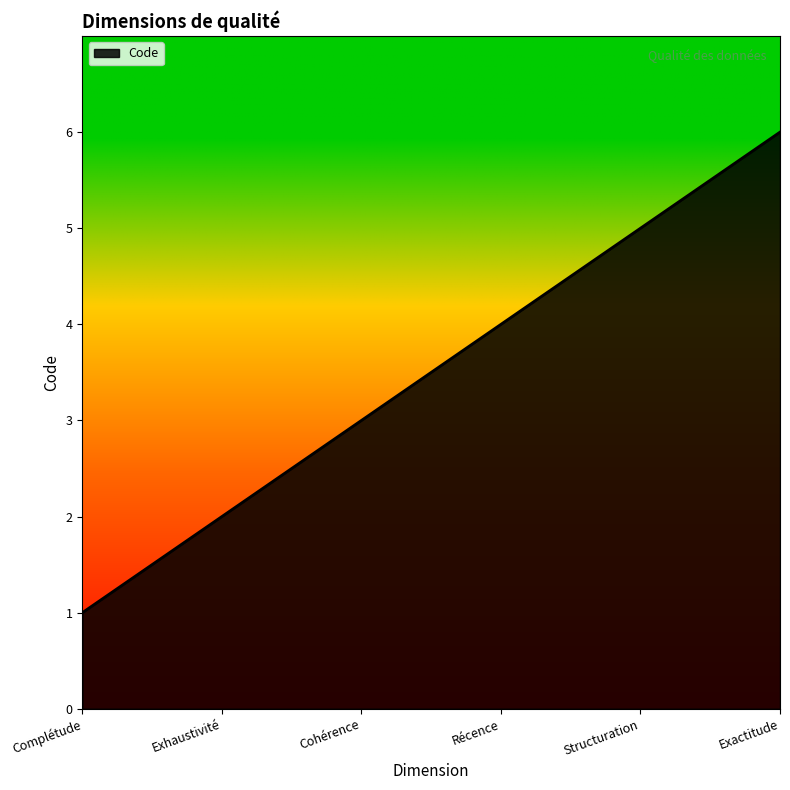

What is the minimum value shown in the chart?

1